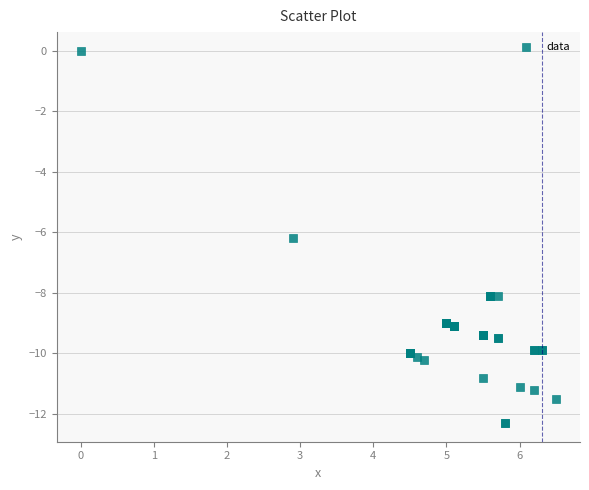

What Y value in the scatter plot is closest to -6?

-6.2